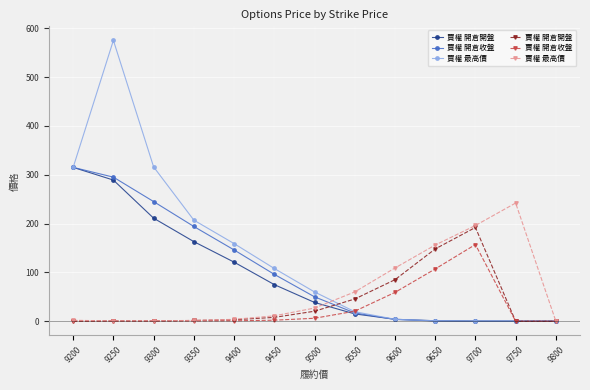

Read the 買權 開倉開盤 value at 9550.

15.0